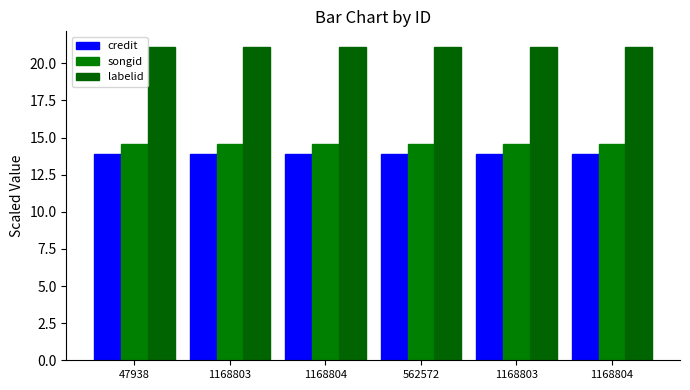

What is the smallest value displayed?

13.9